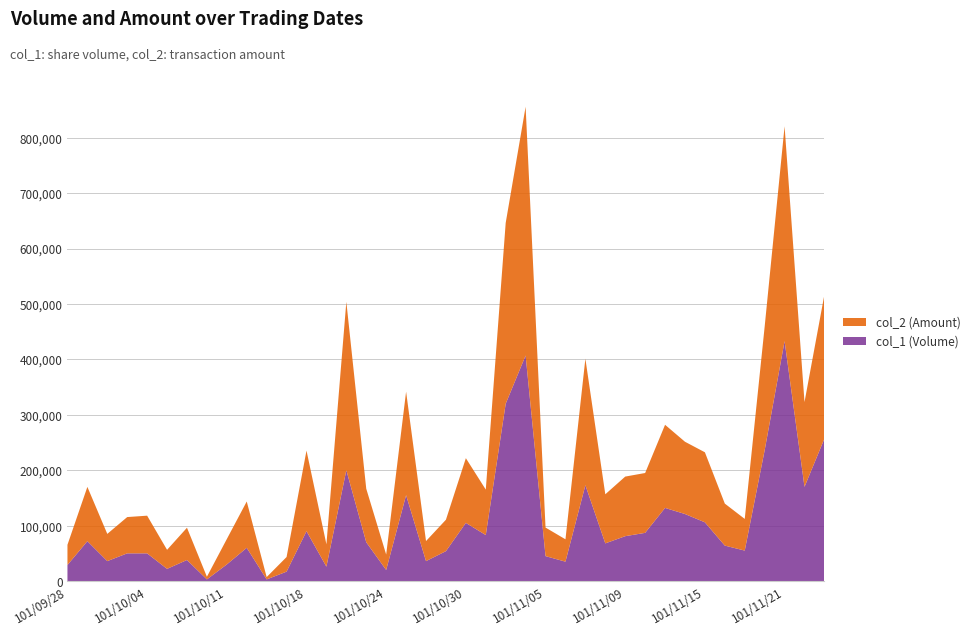

Reading right to left, transcribe all the data shown in this chart.

col_1 (Volume): 101/11/23=257000	101/11/22=170000	101/11/21=433000	101/11/20=236000	101/11/19=55000	101/11/16=64000	101/11/15=106000	101/11/14=121000	101/11/13=132000	101/11/12=87000	101/11/09=81000	101/11/08=68000	101/11/07=173000	101/11/06=35000	101/11/05=45000	101/11/02=407000	101/11/01=320000	101/10/31=83000	101/10/30=105000	101/10/29=54000	101/10/26=36000	101/10/25=155000	101/10/24=20000	101/10/23=70000	101/10/22=200000	101/10/19=26000	101/10/18=90000	101/10/16=17000	101/10/15=3000	101/10/12=60000	101/10/11=30000	101/10/09=3000	101/10/08=38000	101/10/05=22000	101/10/04=50000	101/10/03=50000	101/10/02=36000	101/10/01=72000	101/09/28=29000
col_2 (Amount): 101/11/23=260020	101/11/22=153000	101/11/21=387600	101/11/20=223120	101/11/19=57150	101/11/16=75800	101/11/15=126390	101/11/14=130400	101/11/13=150020	101/11/12=108000	101/11/09=107540	101/11/08=88600	101/11/07=228220	101/11/06=40350	101/11/05=51550	101/11/02=448970	101/11/01=326350	101/10/31=82050	101/10/30=116760	101/10/29=56720	101/10/26=36200	101/10/25=186770	101/10/24=27900	101/10/23=96600	101/10/22=303940	101/10/19=40340	101/10/18=145450	101/10/16=26410	101/10/15=4200	101/10/12=83600	101/10/11=45800	101/10/09=4800	101/10/08=58240	101/10/05=34390	101/10/04=68000	101/10/03=65500	101/10/02=49130	101/10/01=97960	101/09/28=36450